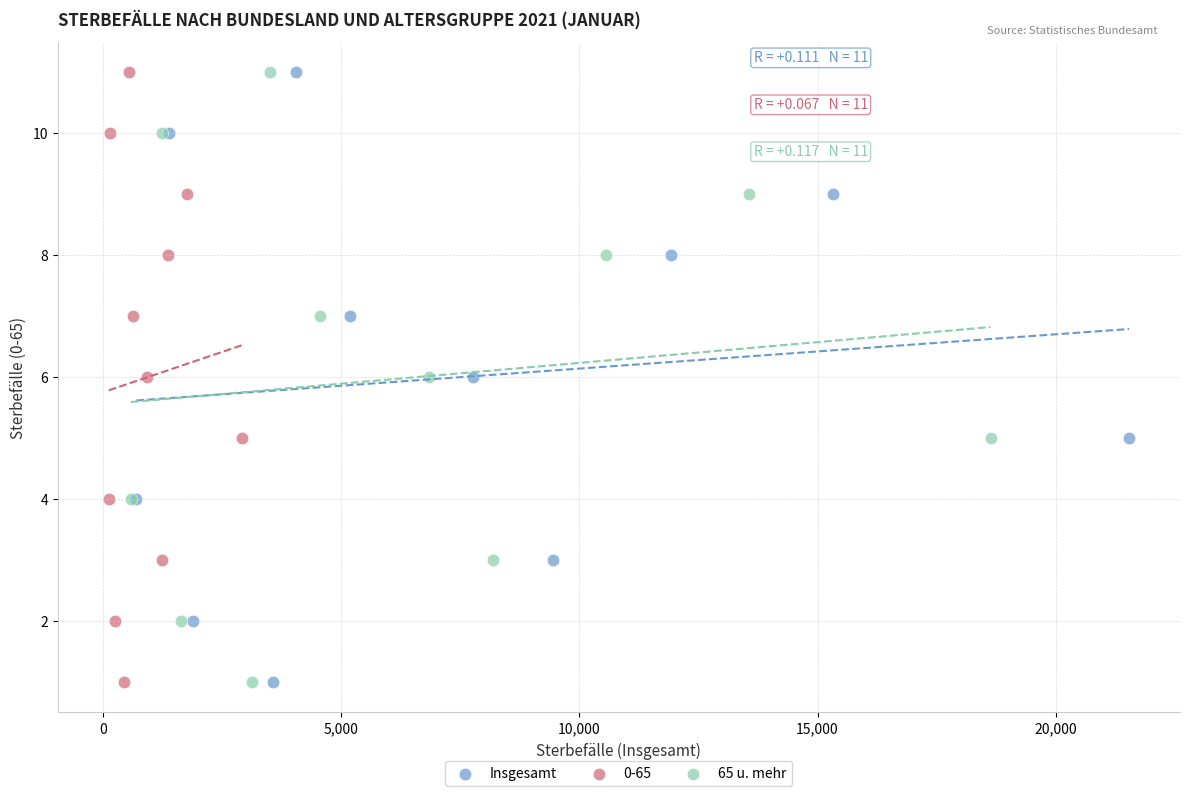

What are all the series names shown in the legend?

Insgesamt, 0-65, 65 u. mehr